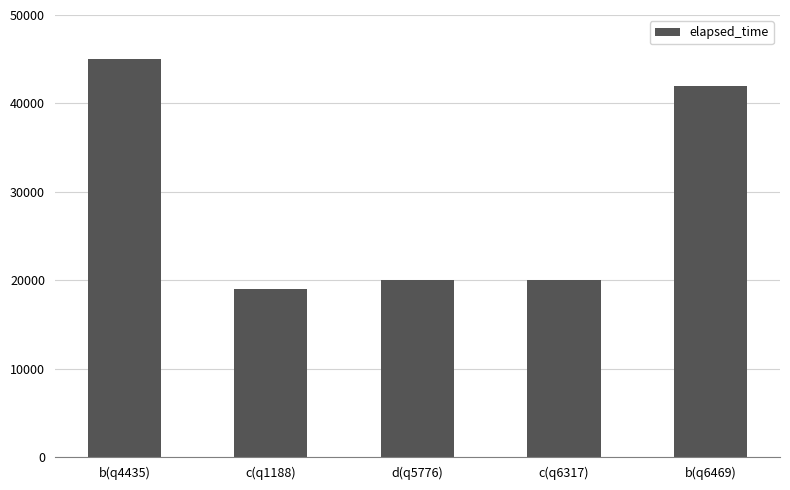

Count the number of categories in the chart.

5